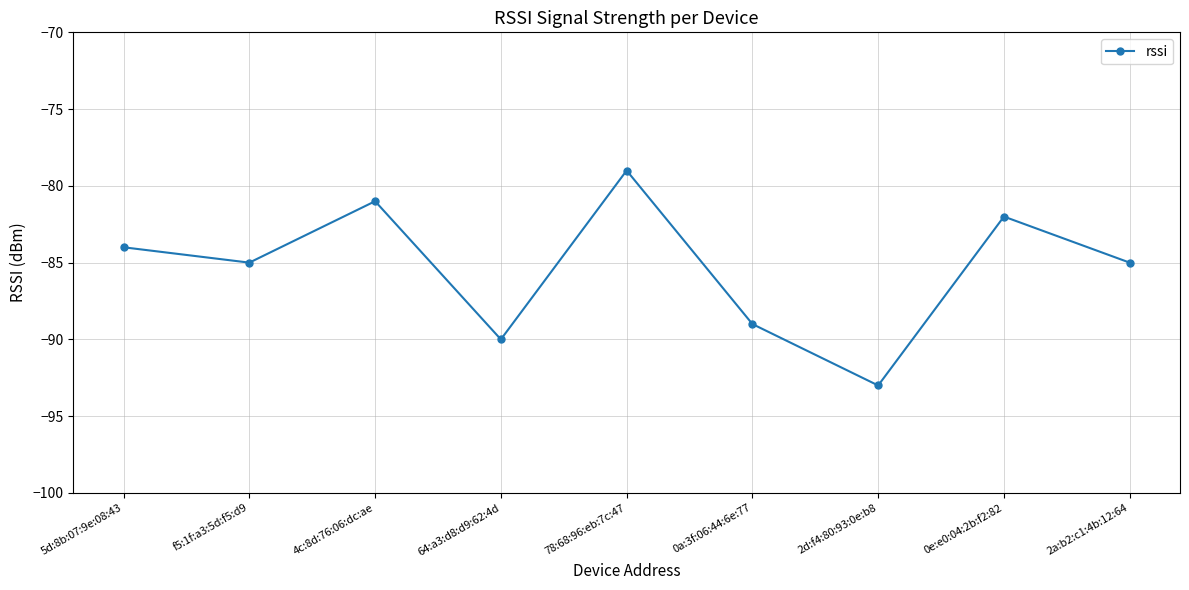

What is the sum of all values?

-768